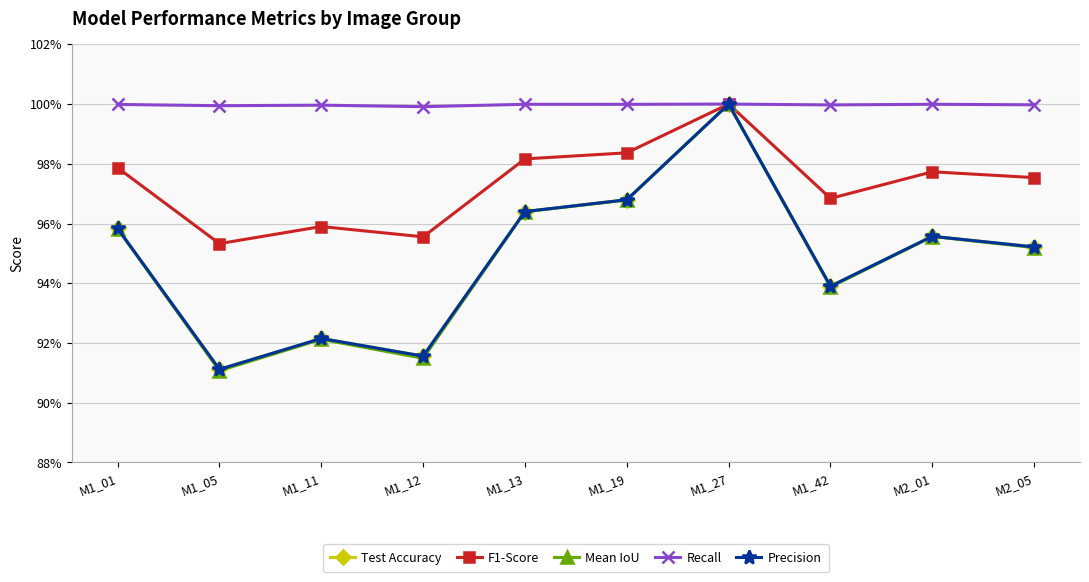

Reading left to right, list all the values displayed in this chart.

Test Accuracy: M1_01=1.0	M1_05=0.9	M1_11=0.9	M1_12=0.9	M1_13=1.0	M1_19=1.0	M1_27=1.0	M1_42=0.9	M2_01=1.0	M2_05=1.0
F1-Score: M1_01=1.0	M1_05=1.0	M1_11=1.0	M1_12=1.0	M1_13=1.0	M1_19=1.0	M1_27=1.0	M1_42=1.0	M2_01=1.0	M2_05=1.0
Mean IoU: M1_01=1.0	M1_05=0.9	M1_11=0.9	M1_12=0.9	M1_13=1.0	M1_19=1.0	M1_27=1.0	M1_42=0.9	M2_01=1.0	M2_05=1.0
Recall: M1_01=1.0	M1_05=1.0	M1_11=1.0	M1_12=1.0	M1_13=1.0	M1_19=1.0	M1_27=1.0	M1_42=1.0	M2_01=1.0	M2_05=1.0
Precision: M1_01=1.0	M1_05=0.9	M1_11=0.9	M1_12=0.9	M1_13=1.0	M1_19=1.0	M1_27=1.0	M1_42=0.9	M2_01=1.0	M2_05=1.0